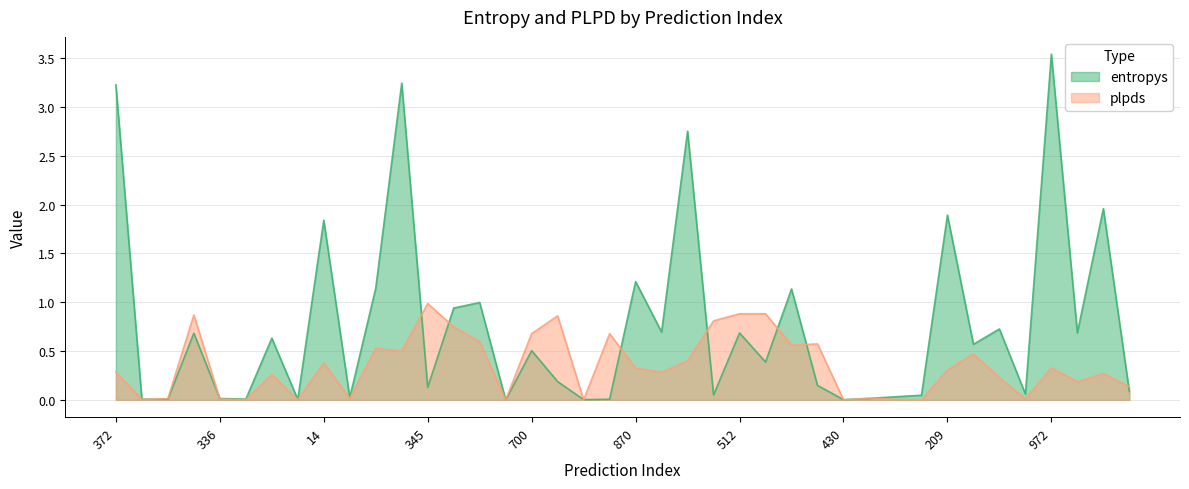

True or false: entropys has more than 0 points higher than both neighbors.

True